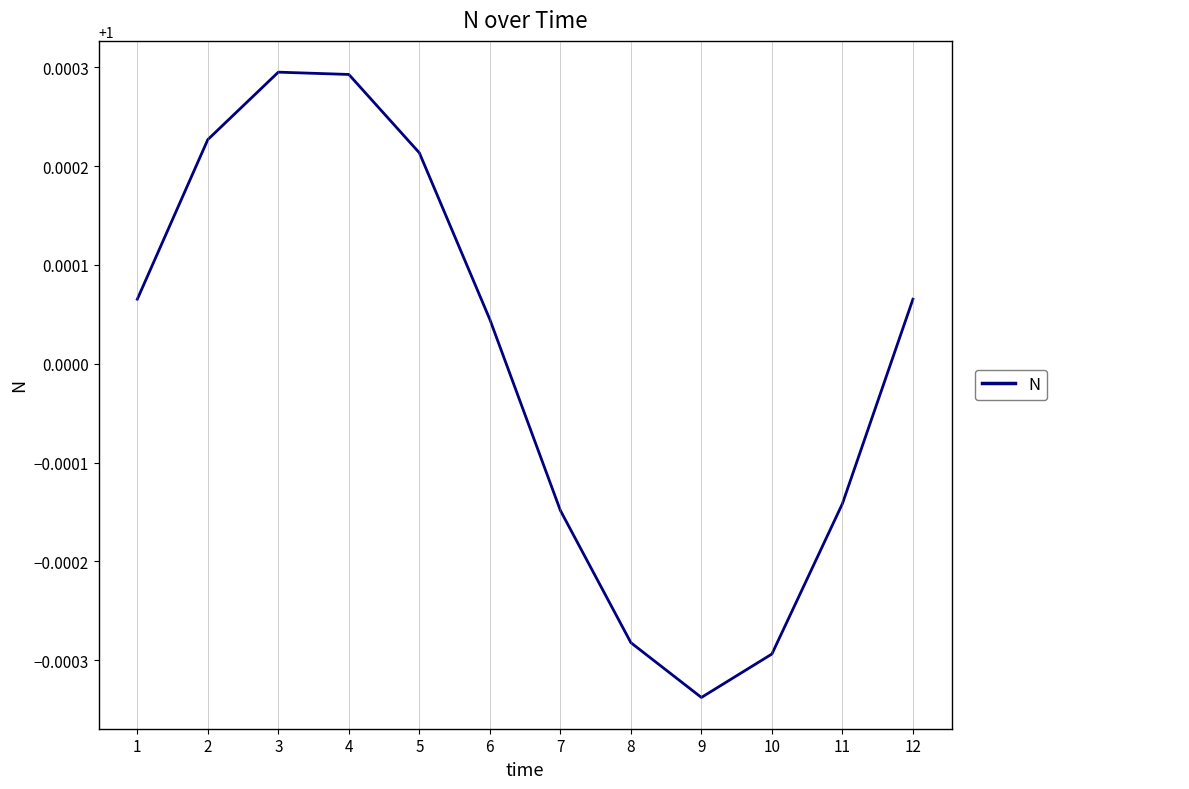

How many interior local valleys (lower than both neighbors) does the data have?

1